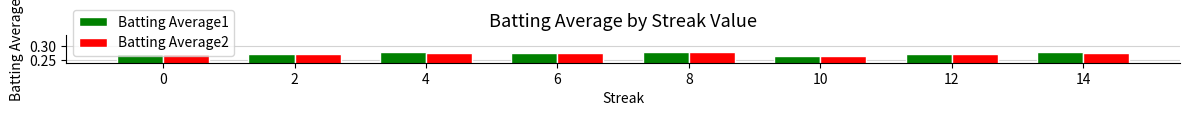

Count the Batting Average1 values in the range 0 to 1.

8